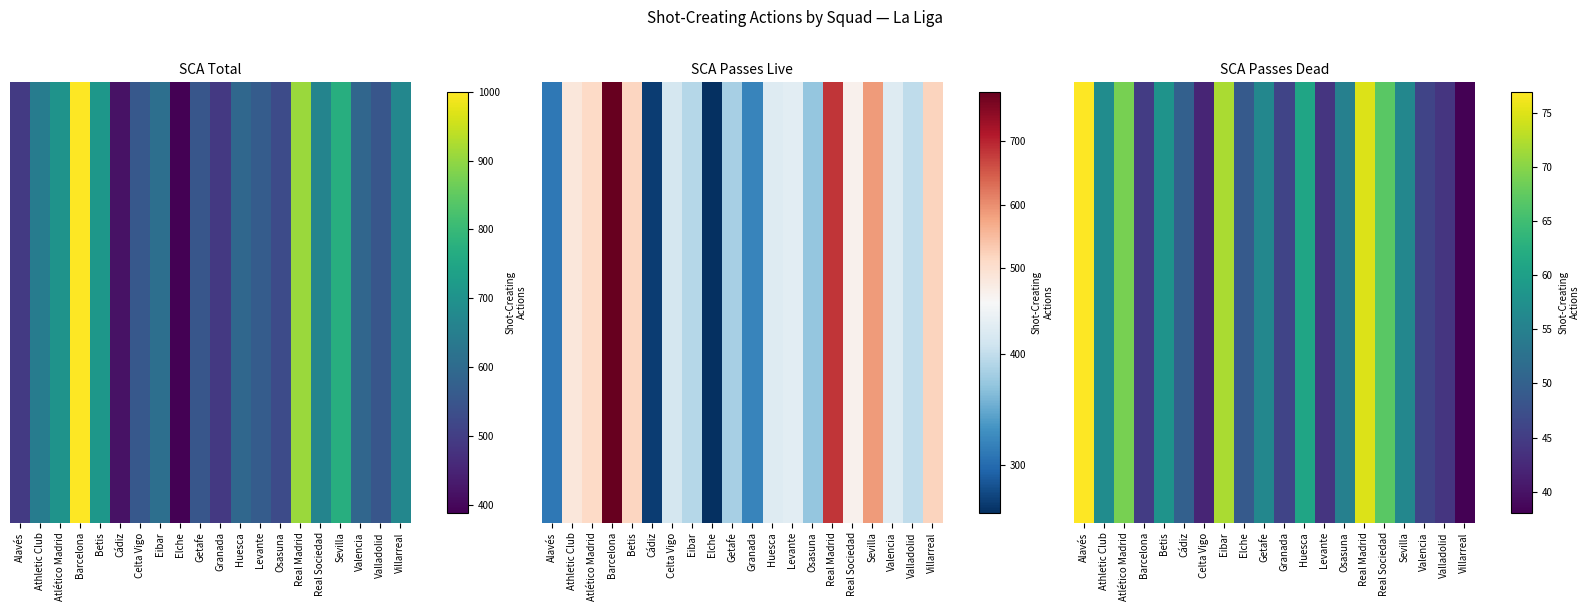

What is the average value?

55